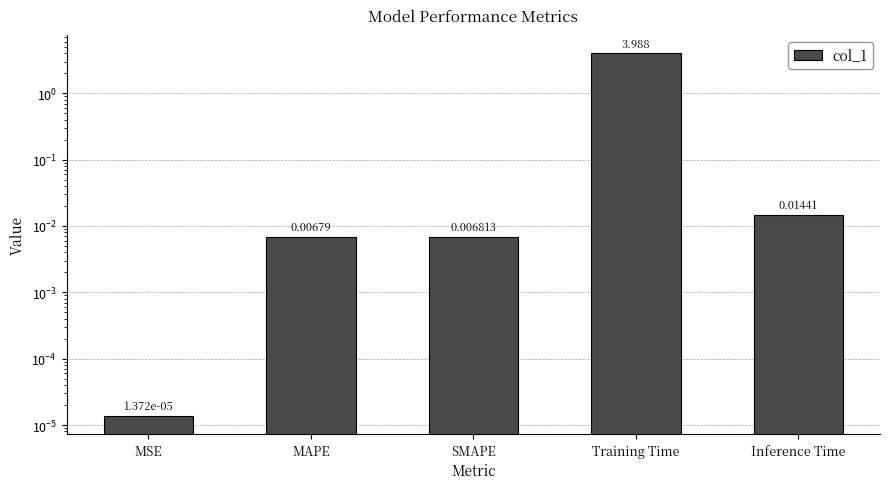

True or false: the data shows 0.0 at SMAPE.

True